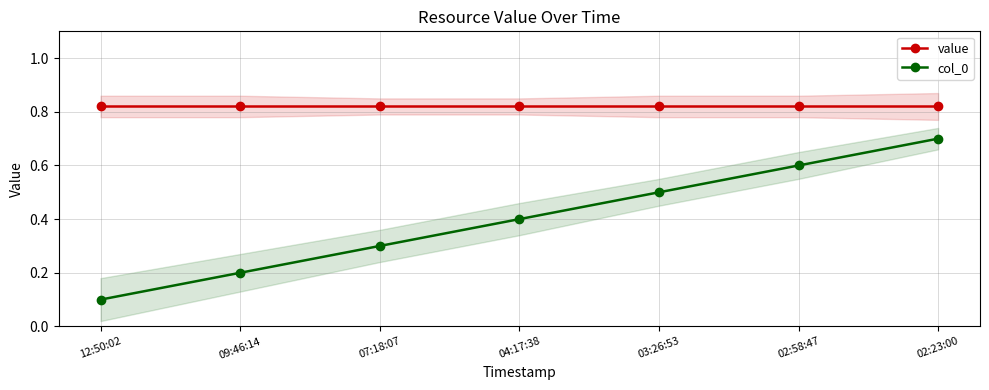

Read the value value at 12:50:02.

0.8